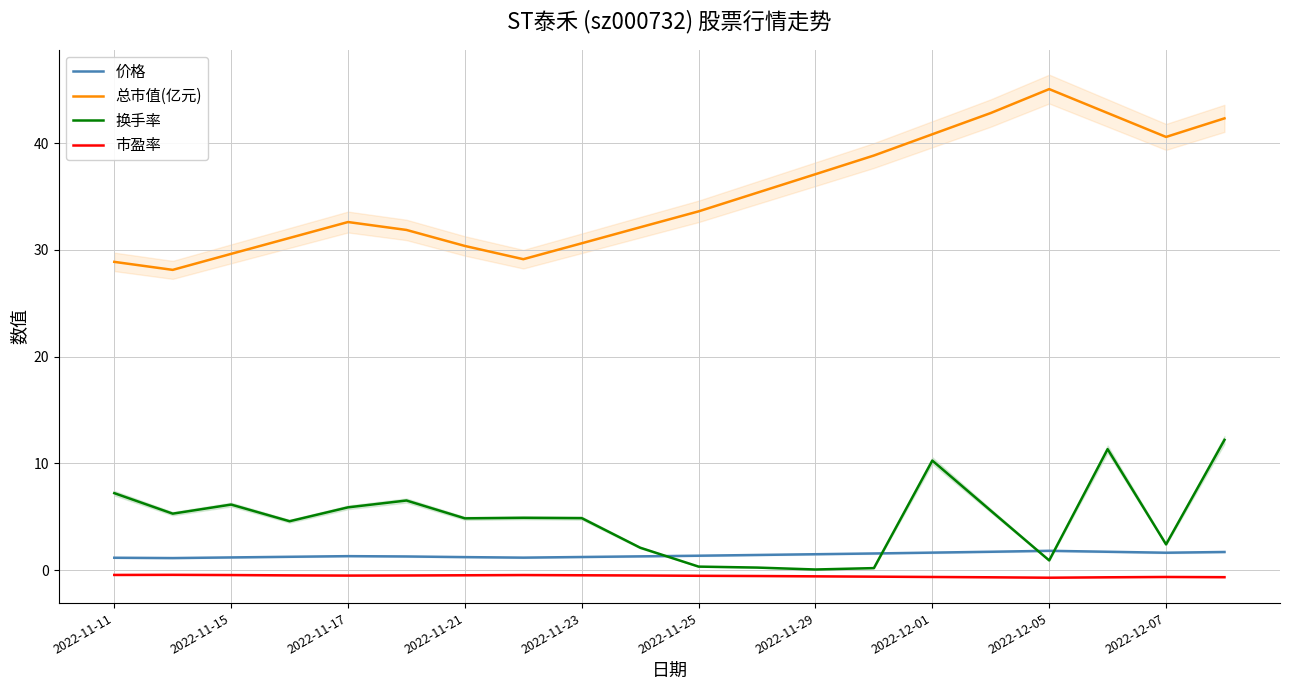

What is the lowest value of the 总市值(亿元) series?

28.1